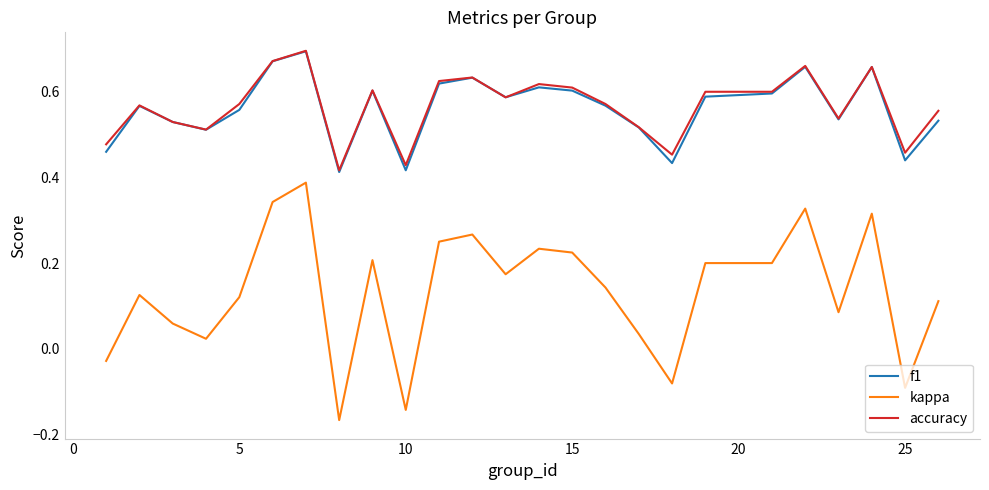

True or false: kappa and f1 intersect in this chart.

False